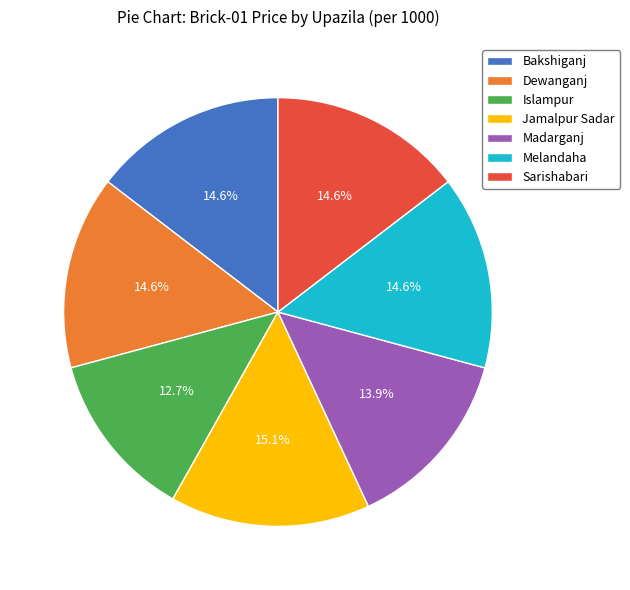

To the nearest percent, what percentage of the pie is Sarishabari?

15%